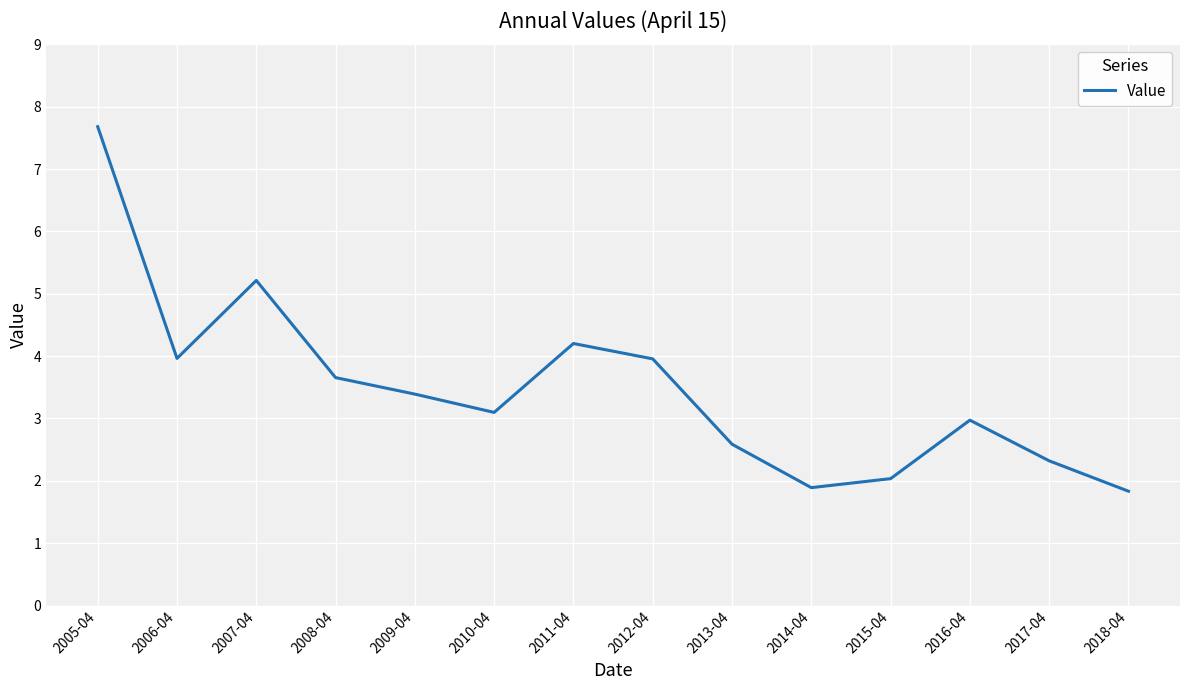

Between 2010-04 and 2008-04, which is larger?

2008-04